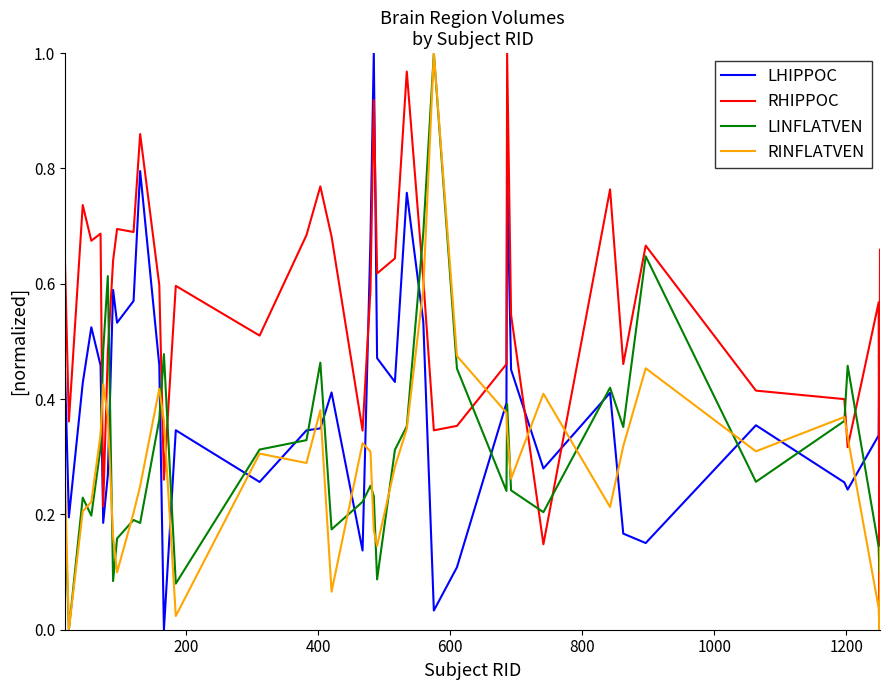

How many intersections are there between RINFLATVEN and LHIPPOC?

18